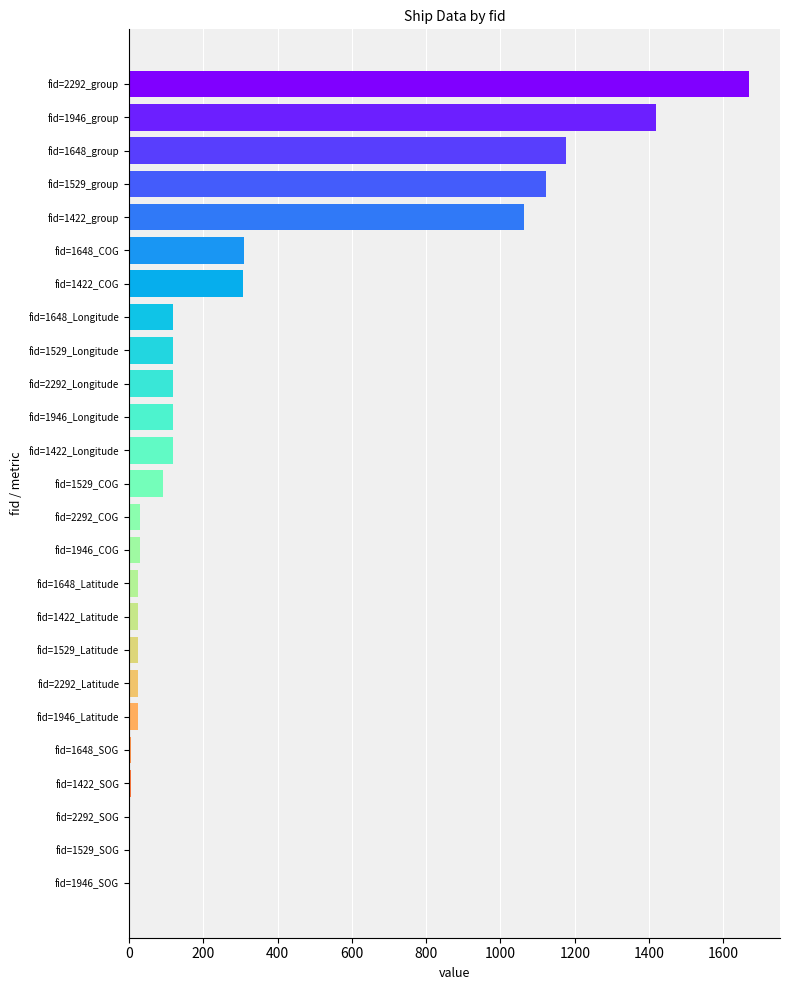

The chart shows a value of 24.9 at fid=1648_Latitude. True or false?

True